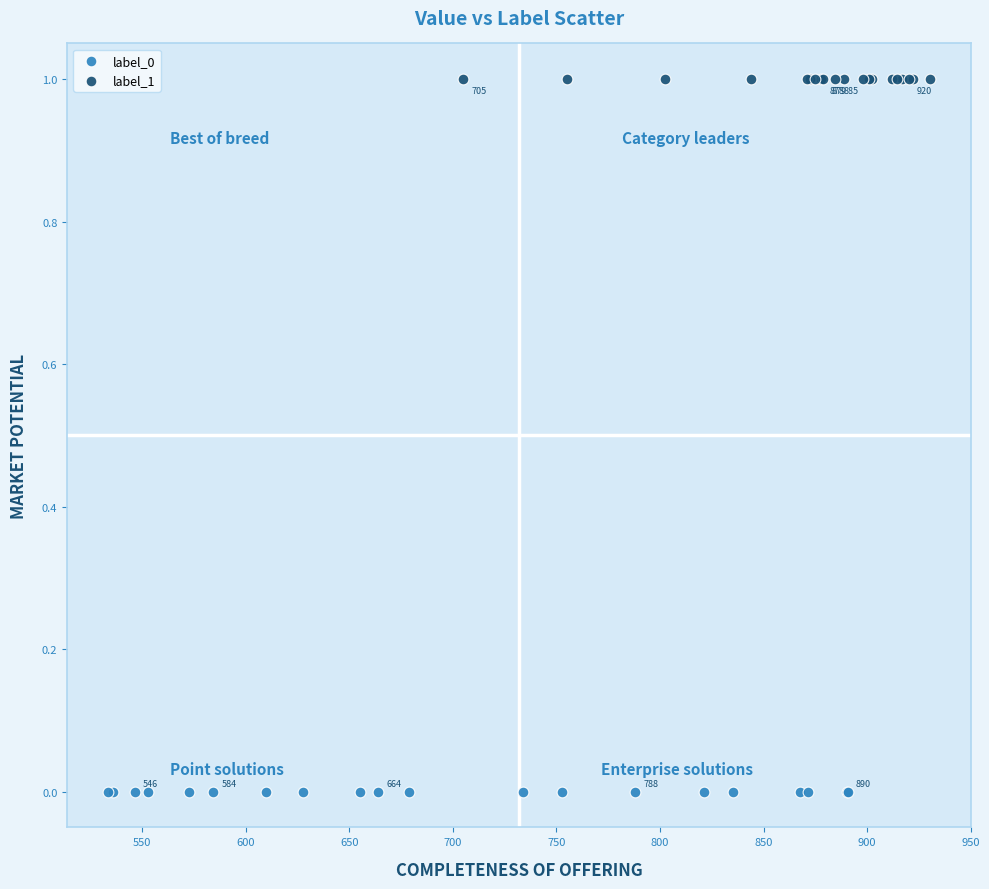

Which series reaches the maximum Y coordinate?

label_1